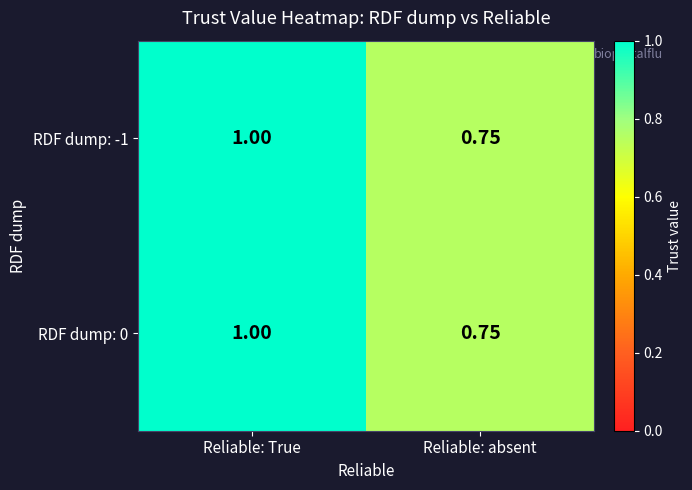

Where is RDF dump: 0 nearest to the value 0?

Reliable: absent